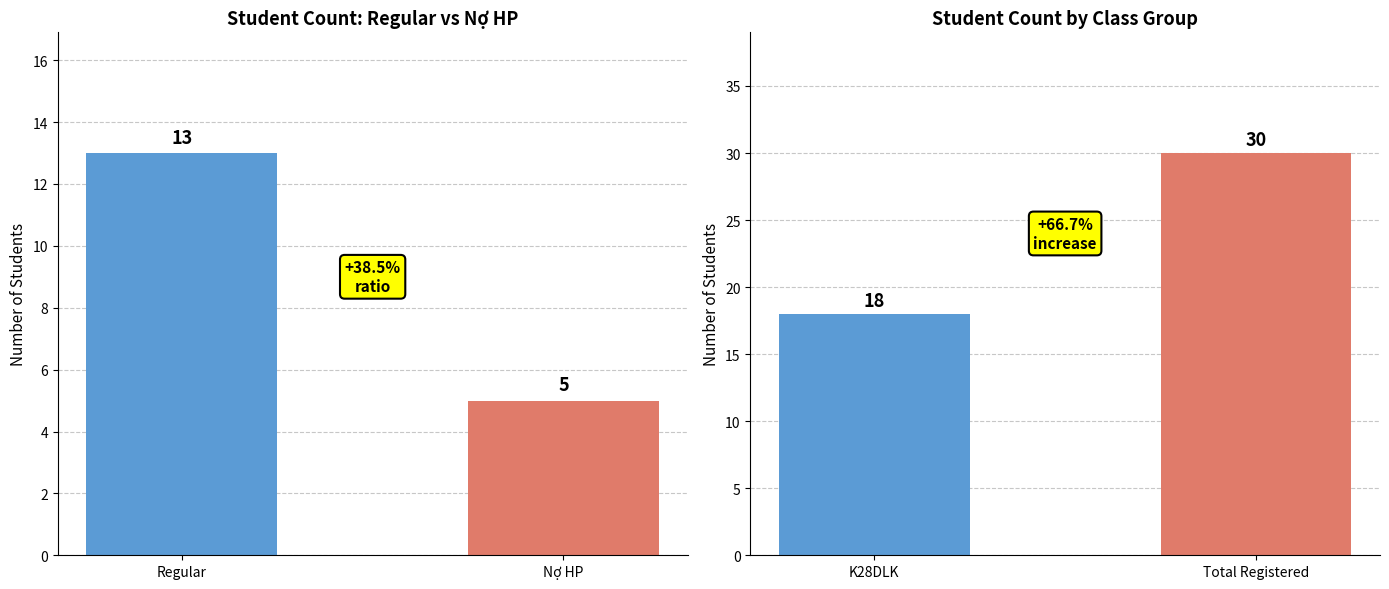

How many series are shown in this chart?

1